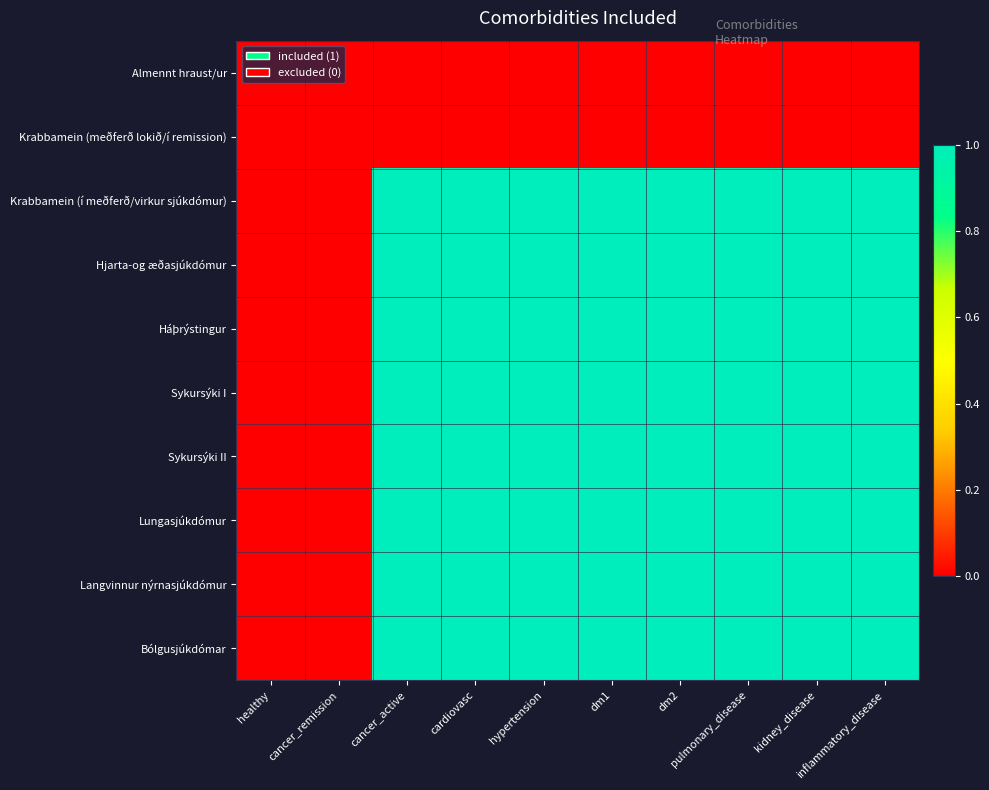

Reading right to left, extract all data points from this chart.

Almennt hraust/ur: inflammatory_disease=0	kidney_disease=0	pulmonary_disease=0	dm2=0	dm1=0	hypertension=0	cardiovasc=0	cancer_active=0	cancer_remission=0	healthy=0
Krabbamein (meðferð lokið/í remission): inflammatory_disease=0	kidney_disease=0	pulmonary_disease=0	dm2=0	dm1=0	hypertension=0	cardiovasc=0	cancer_active=0	cancer_remission=0	healthy=0
Krabbamein (í meðferð/virkur sjúkdómur): inflammatory_disease=1	kidney_disease=1	pulmonary_disease=1	dm2=1	dm1=1	hypertension=1	cardiovasc=1	cancer_active=1	cancer_remission=0	healthy=0
Hjarta-og æðasjúkdómur: inflammatory_disease=1	kidney_disease=1	pulmonary_disease=1	dm2=1	dm1=1	hypertension=1	cardiovasc=1	cancer_active=1	cancer_remission=0	healthy=0
Háþrýstingur: inflammatory_disease=1	kidney_disease=1	pulmonary_disease=1	dm2=1	dm1=1	hypertension=1	cardiovasc=1	cancer_active=1	cancer_remission=0	healthy=0
Sykursýki I: inflammatory_disease=1	kidney_disease=1	pulmonary_disease=1	dm2=1	dm1=1	hypertension=1	cardiovasc=1	cancer_active=1	cancer_remission=0	healthy=0
Sykursýki II: inflammatory_disease=1	kidney_disease=1	pulmonary_disease=1	dm2=1	dm1=1	hypertension=1	cardiovasc=1	cancer_active=1	cancer_remission=0	healthy=0
Lungasjúkdómur: inflammatory_disease=1	kidney_disease=1	pulmonary_disease=1	dm2=1	dm1=1	hypertension=1	cardiovasc=1	cancer_active=1	cancer_remission=0	healthy=0
Langvinnur nýrnasjúkdómur: inflammatory_disease=1	kidney_disease=1	pulmonary_disease=1	dm2=1	dm1=1	hypertension=1	cardiovasc=1	cancer_active=1	cancer_remission=0	healthy=0
Bólgusjúkdómar: inflammatory_disease=1	kidney_disease=1	pulmonary_disease=1	dm2=1	dm1=1	hypertension=1	cardiovasc=1	cancer_active=1	cancer_remission=0	healthy=0